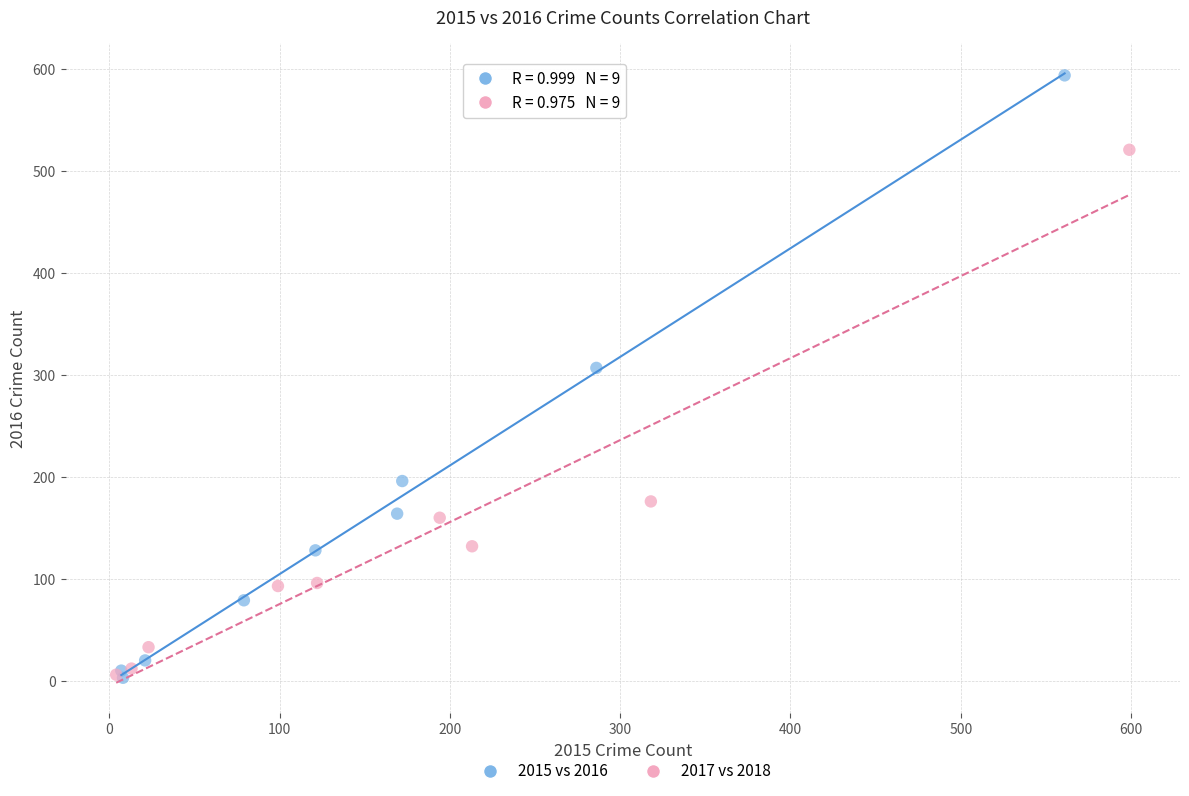

Which series contains the highest Y value?

2015 vs 2016